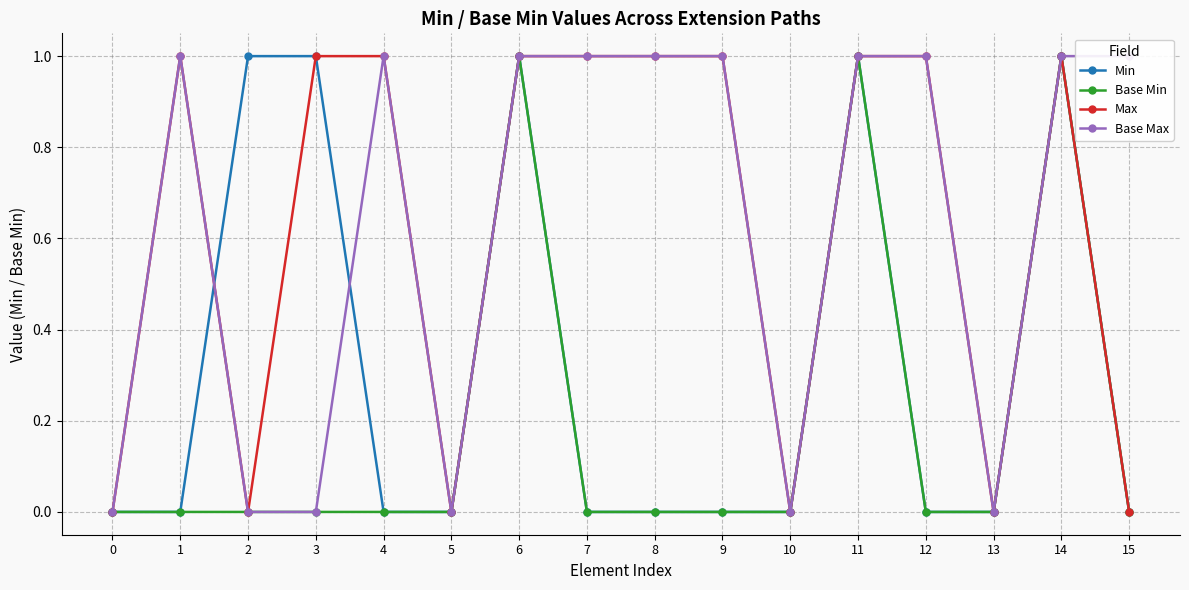

True or false: Min and Base Min cross at least once.

False